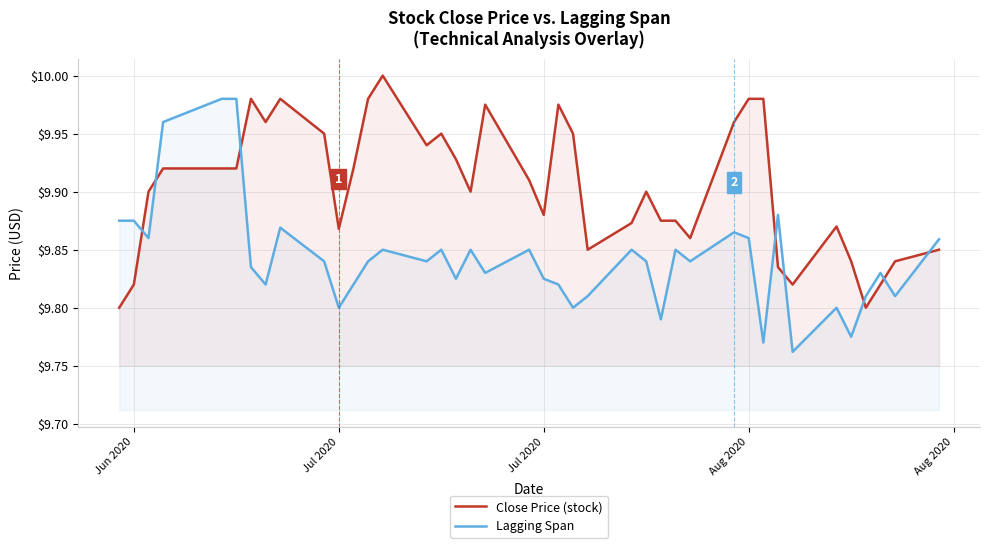

What is the value of the Lagging Span point at the 2nd from the left?

9.9